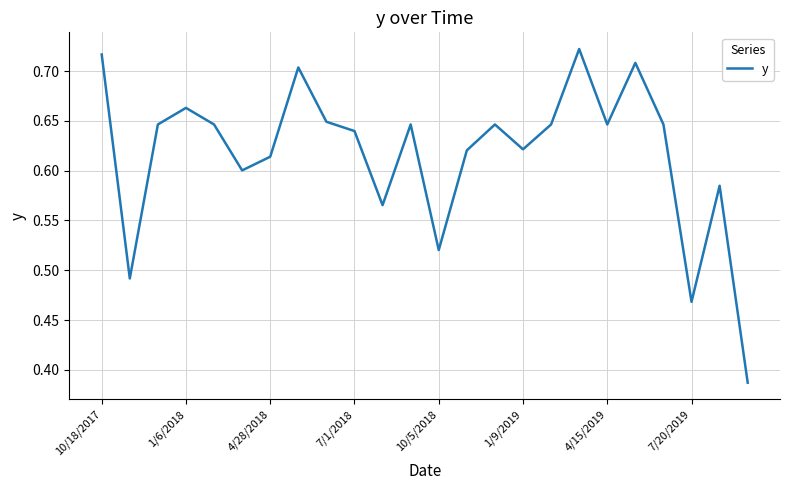

What is the difference between the maximum and minimum values?

0.3